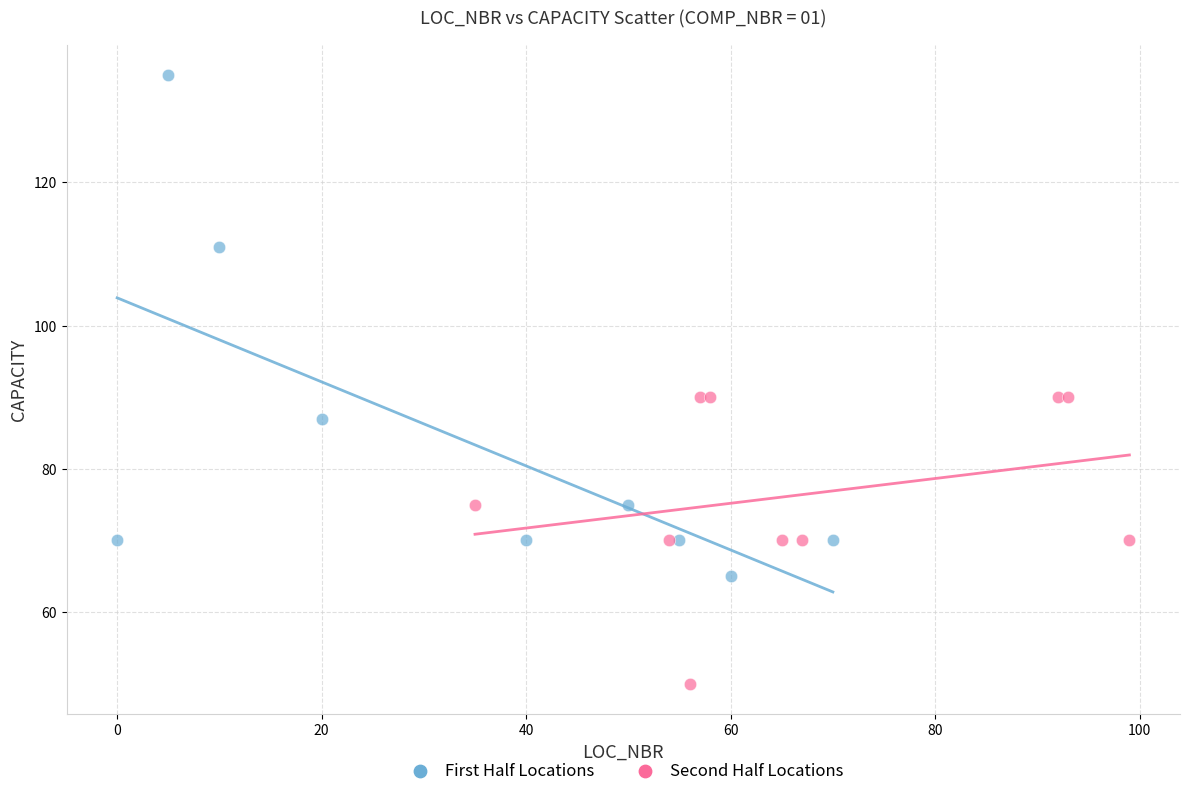

Which series has the widest spread of Y values?

First Half Locations